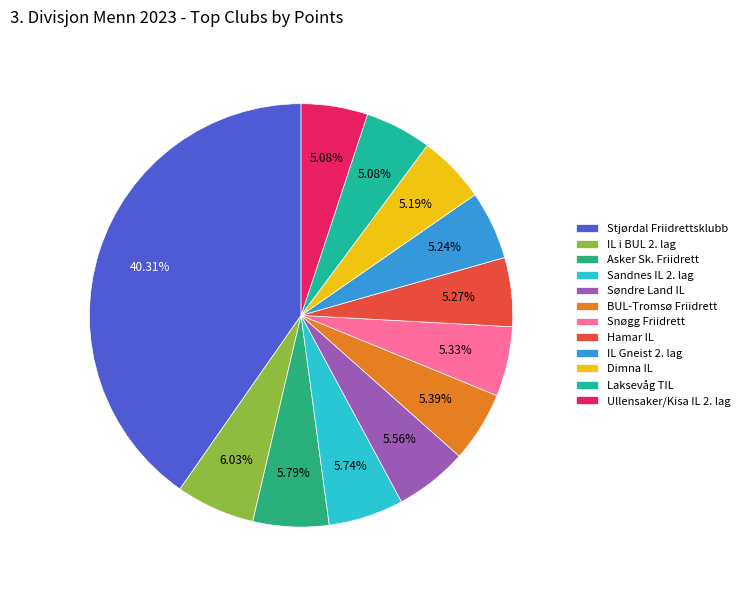

Is BUL-Tromsø Friidrett the majority of the pie?

No